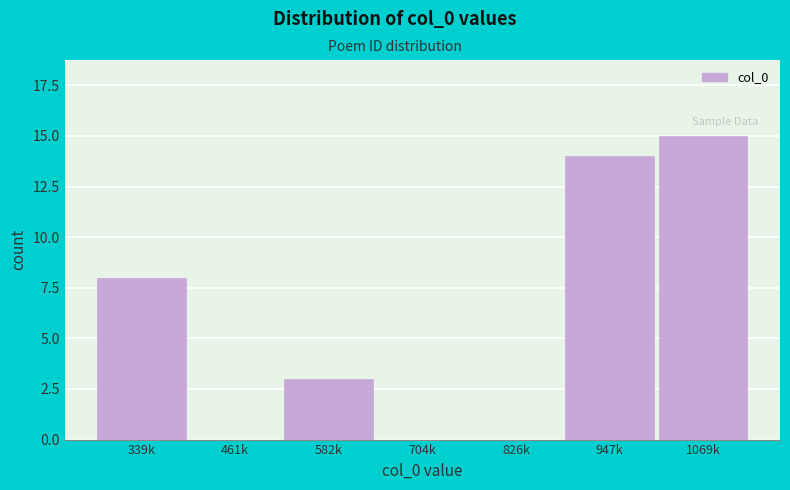

Reading left to right, what are all the values shown in this chart?

339k=8	461k=0	582k=3	704k=0	826k=0	947k=14	1069k=15